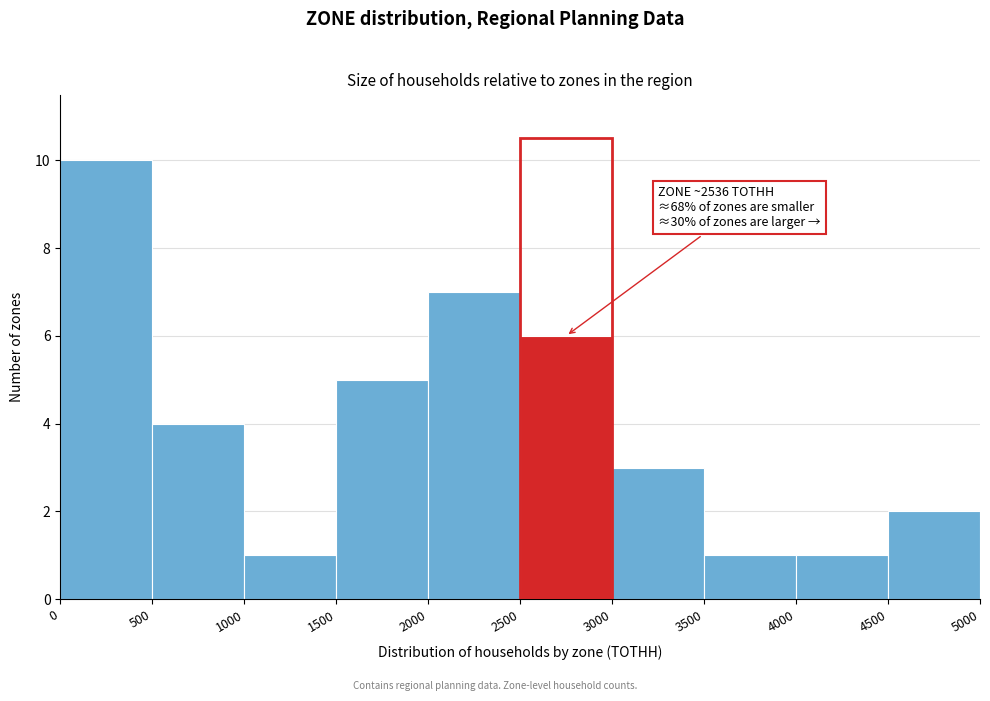

Over which range of the x-axis is the bar tallest?

0 to 500